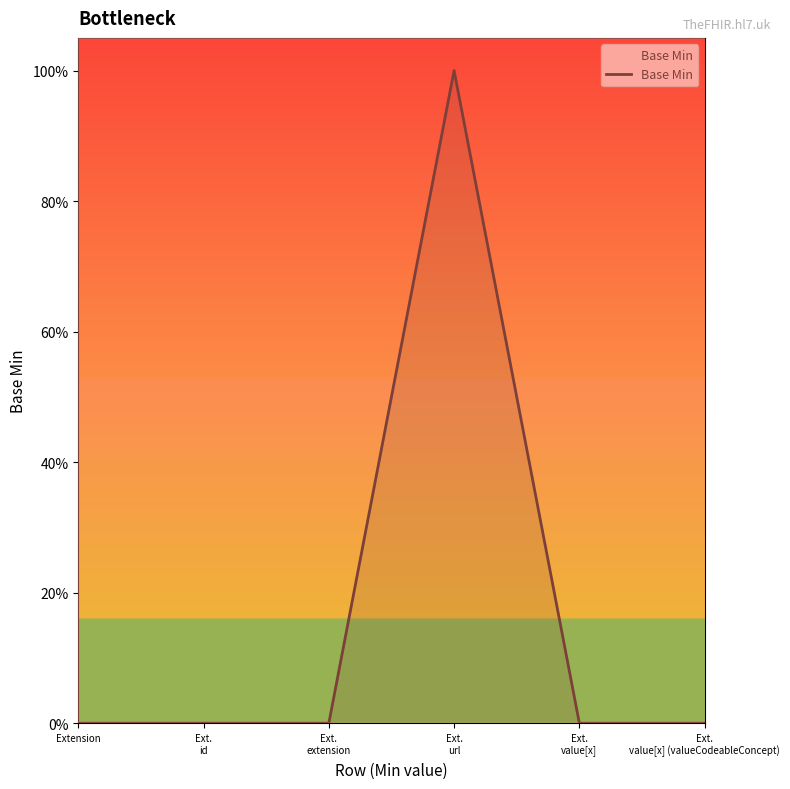

What is the label of the 1st point from the right?

Ext.
value[x] (valueCodeableConcept)